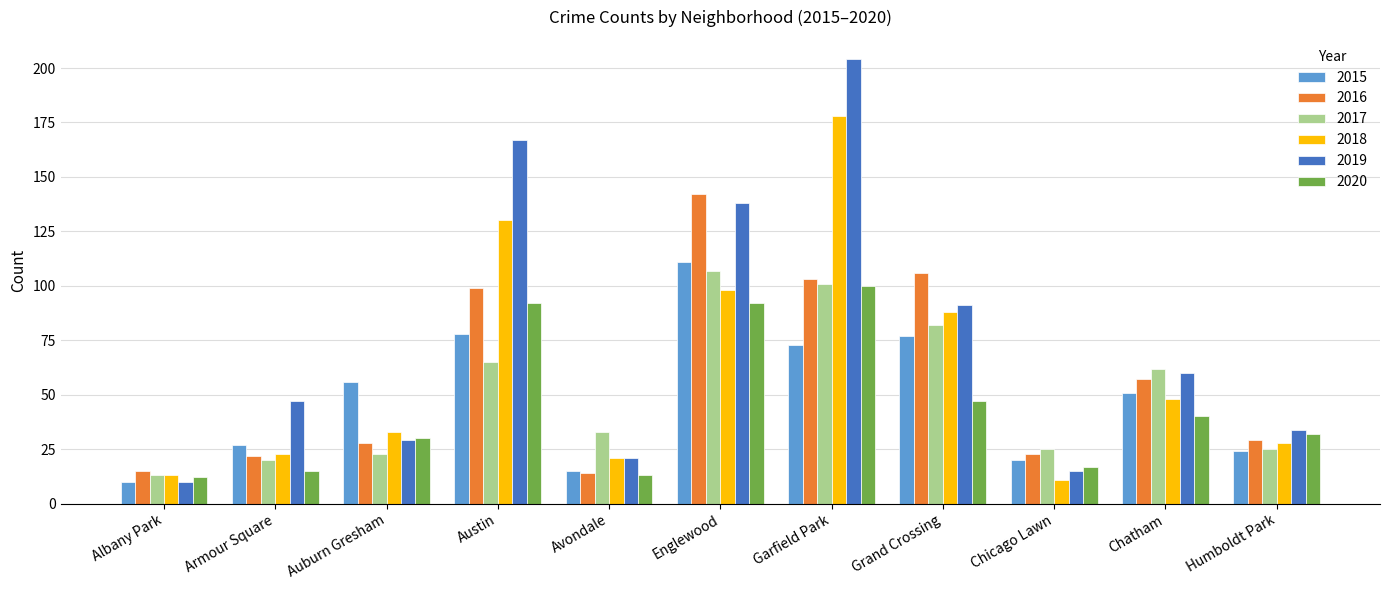

At how many categories does at least one series exceed 158?

2